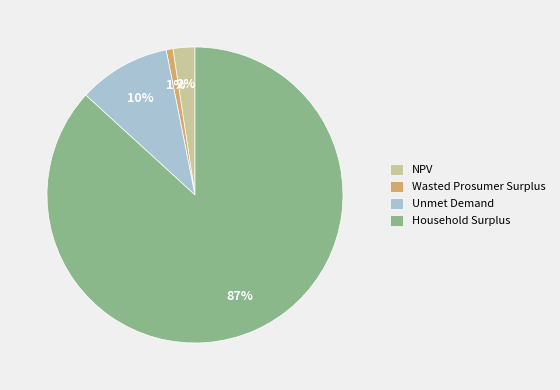

To the nearest percent, what percentage of the pie is Unmet Demand?

10%